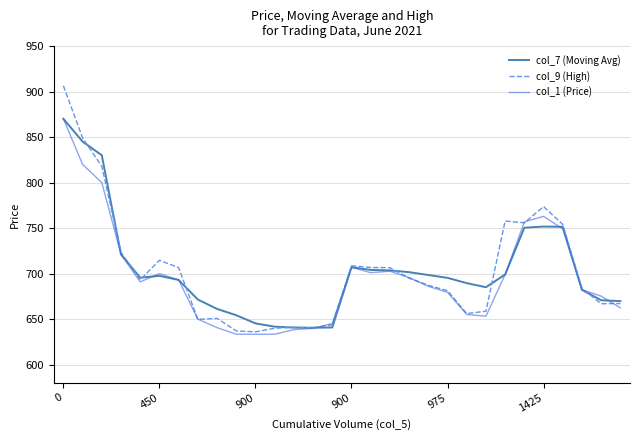

What is the minimum value for col_9 (High)?

636.0